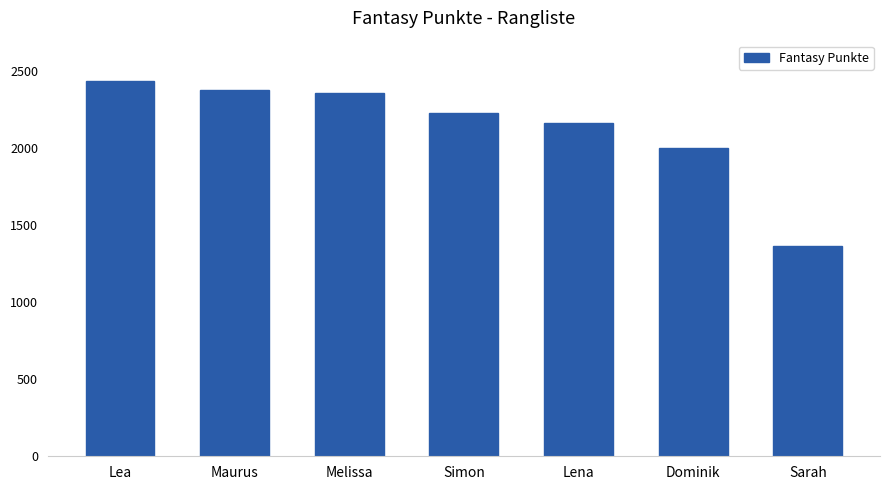

At which label does the data first exceed 2229?

Lea